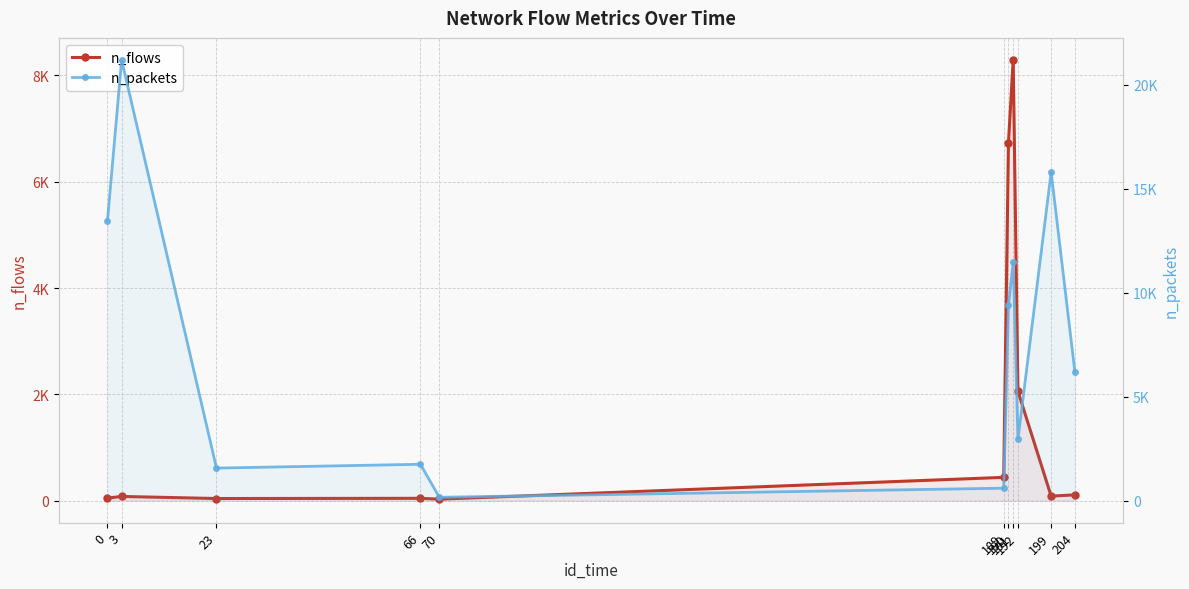

Read the n_packets value at 192, to the nearest 50.

2950